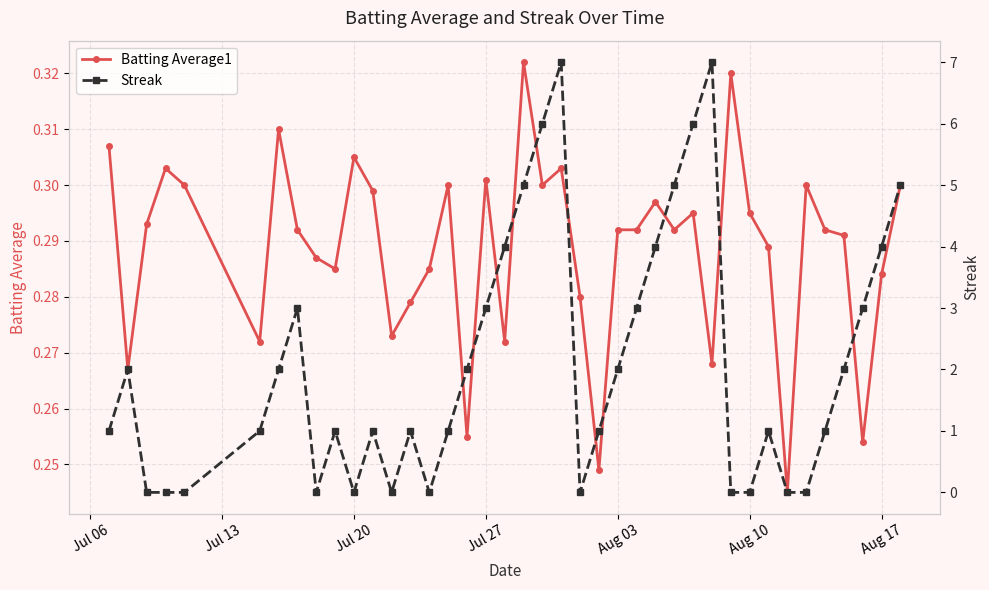

Count the Batting Average1 values in the range 0 to 1.

40